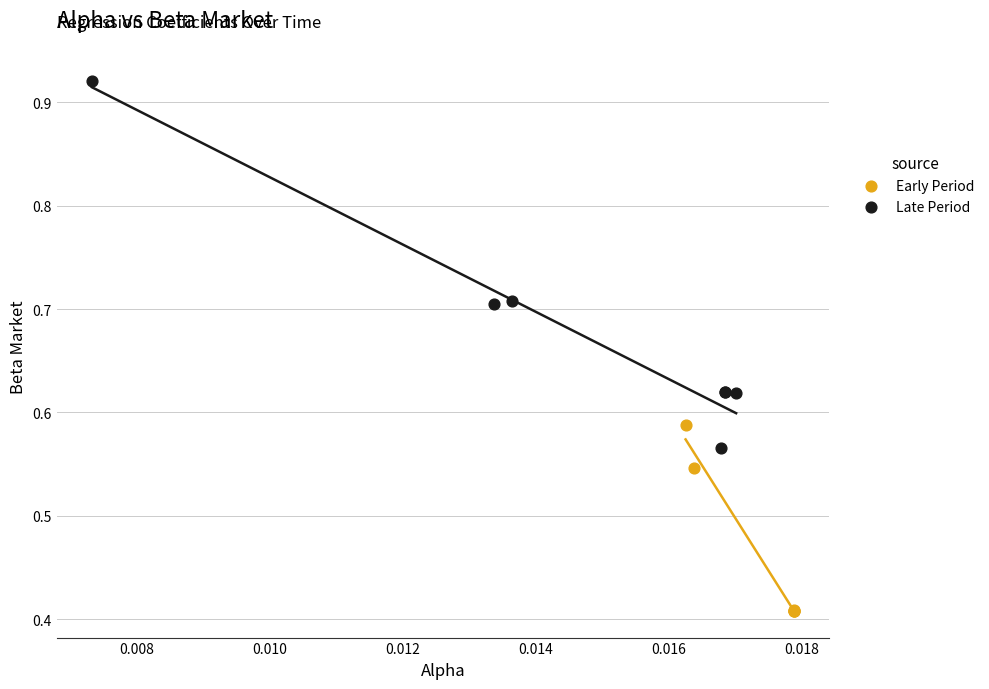

Which series reaches the maximum Y coordinate?

Late Period